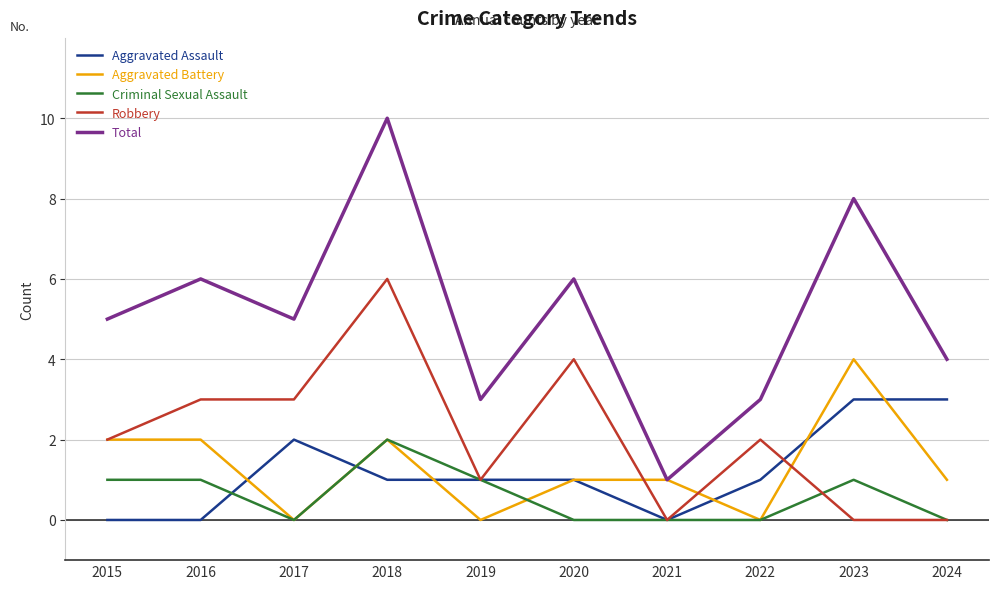

At which category does the chart reach its peak across all series?

2018